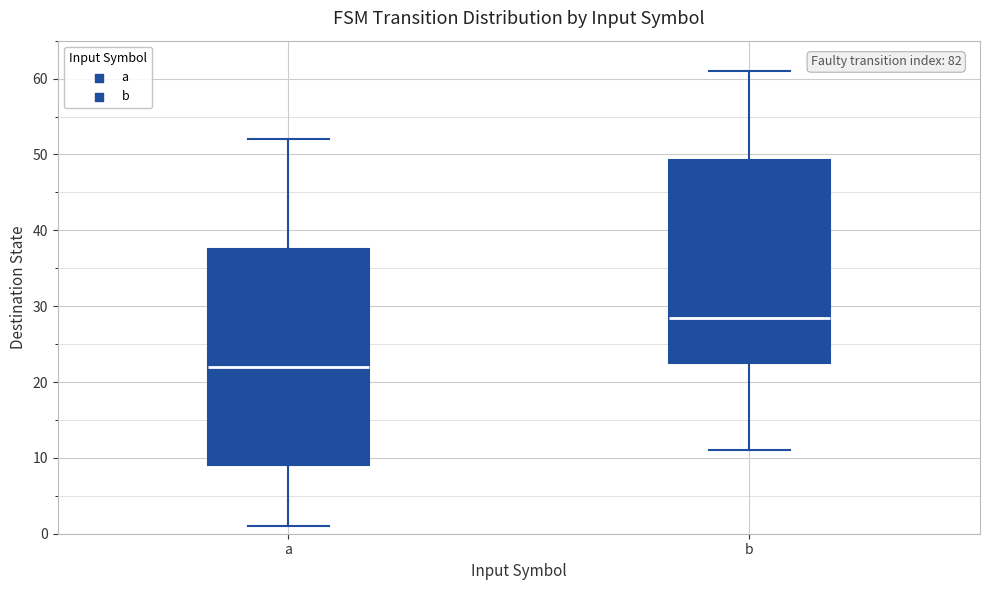

Reading left to right, read every box against the y-axis: the position of its median line, the range the box covers, and the ends of its whiskers. The values are not printed on the chart, so give them approximately, as read against the axis.

a: median 22, box 9 to 38, whiskers 1 to 52
b: median 29, box 23 to 49, whiskers 11 to 61